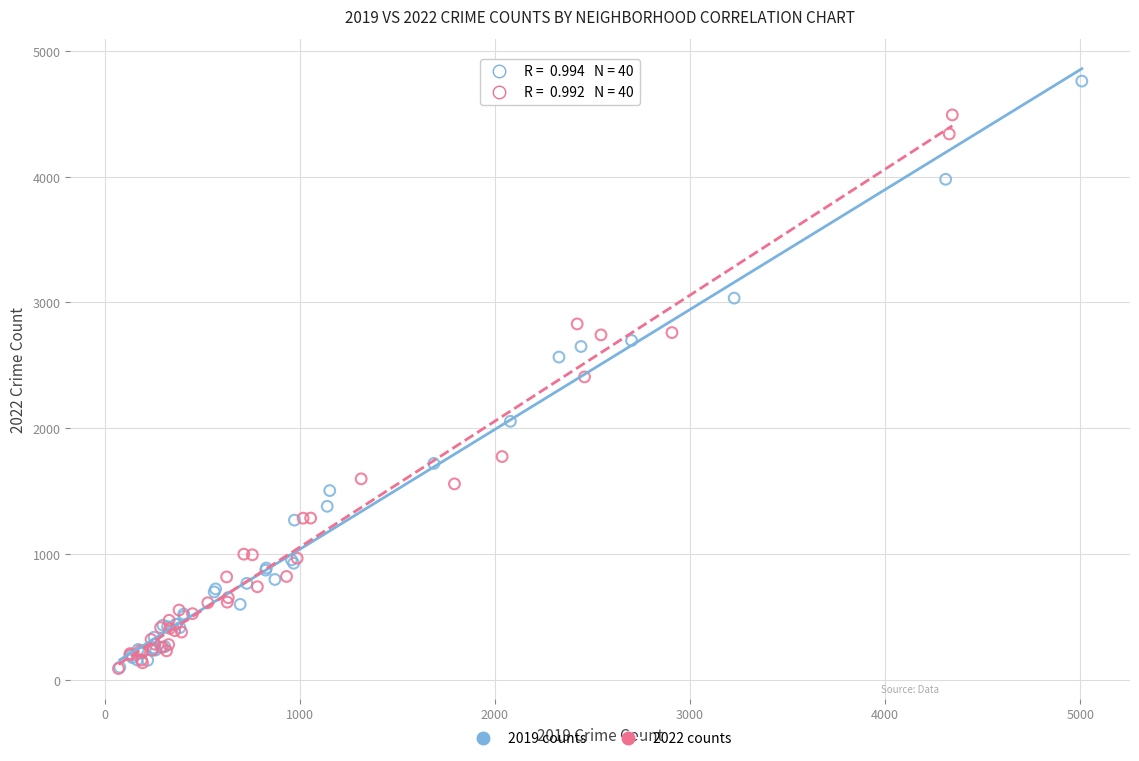

Which series has the largest Y range (max minus min)?

2019 counts